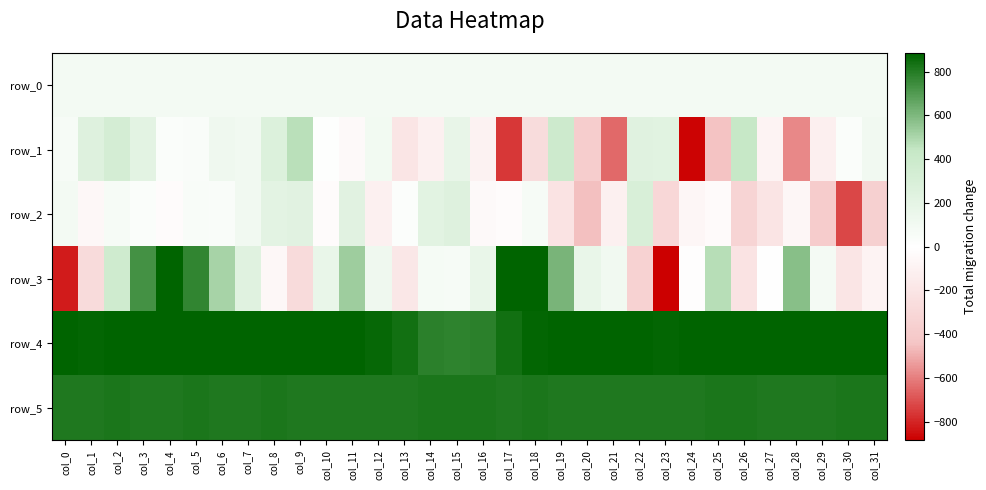

Which series has the largest range (max minus min)?

row_3